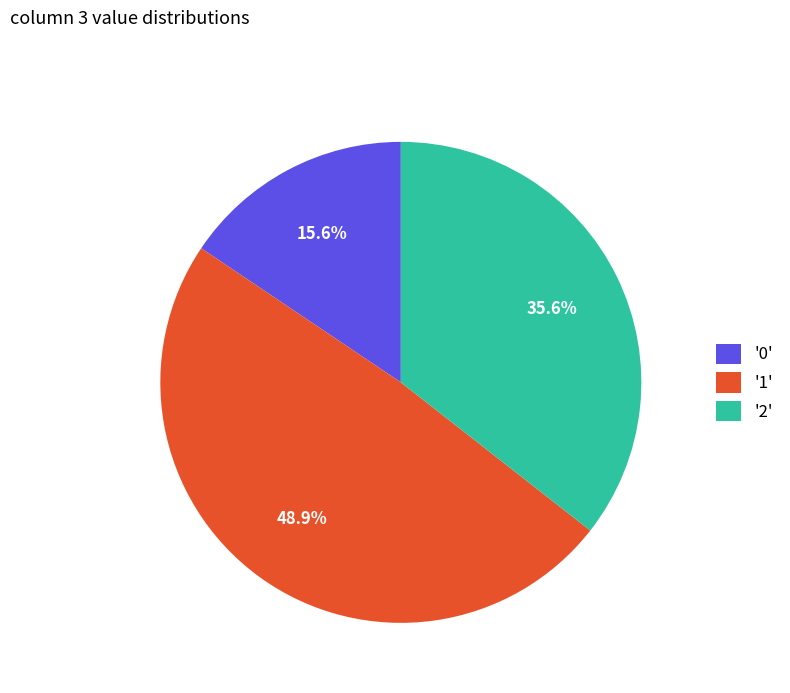

Count the number of slices in the pie.

3